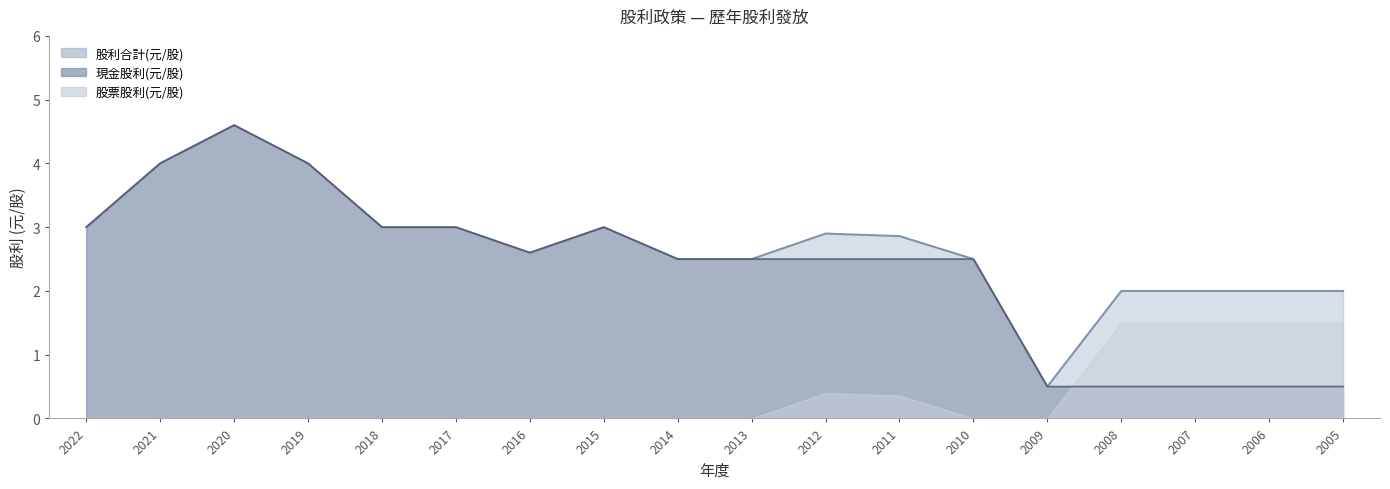

What is the total value across all series at 2018?

6.0